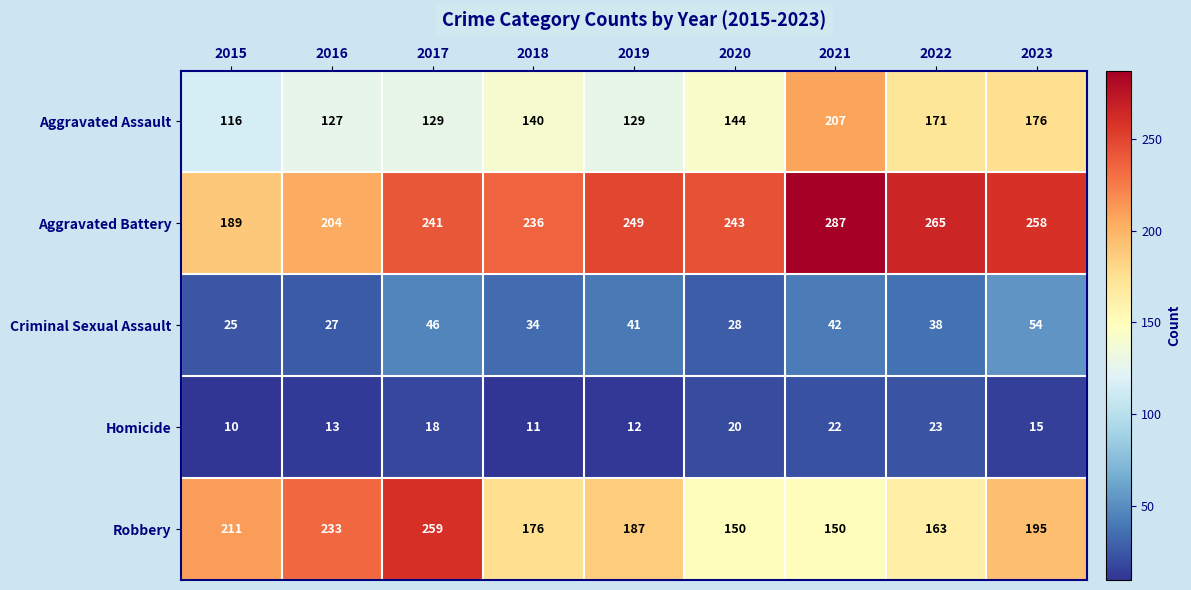

At which category is the sum across all series the highest?

2021